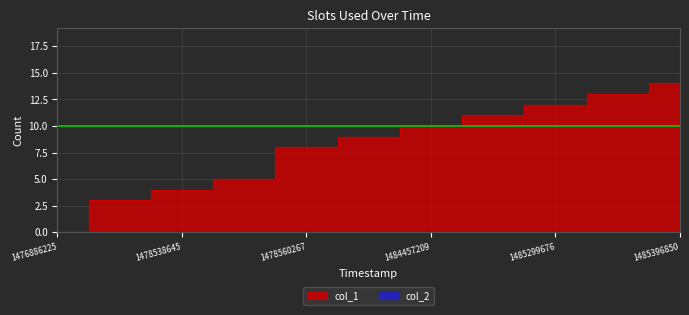

What is the maximum value shown in the chart?

14